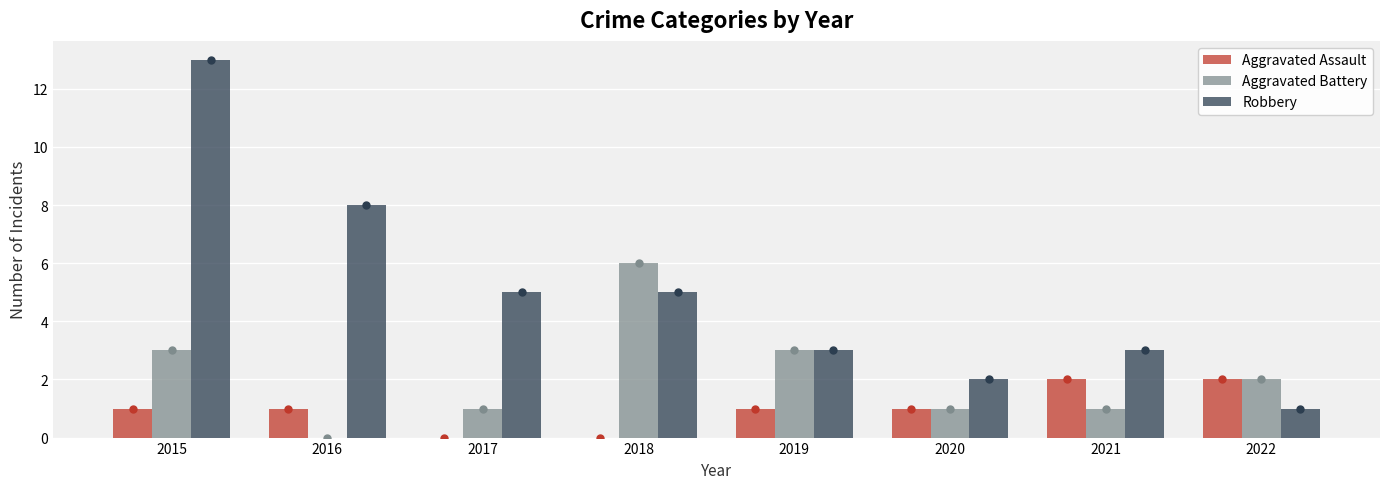

Which category has the highest value across all series?

2015